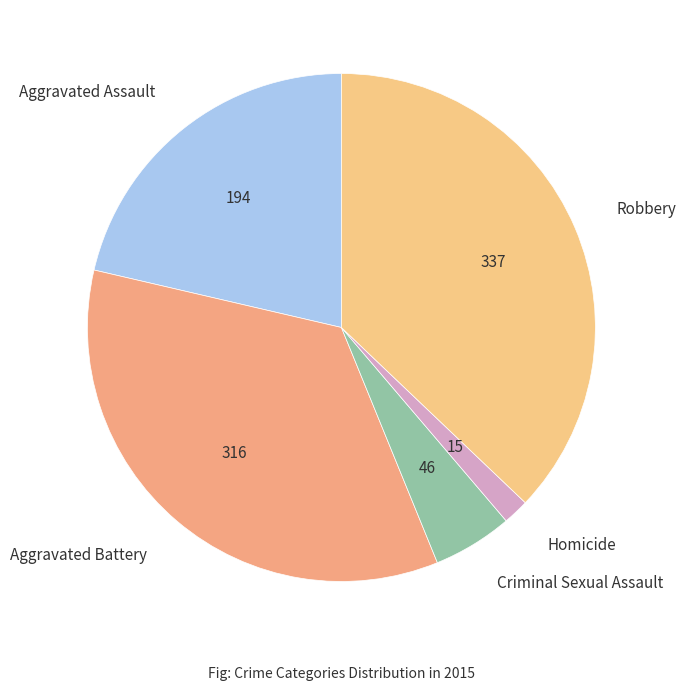

Which has a higher value, Aggravated Battery or Robbery?

Robbery